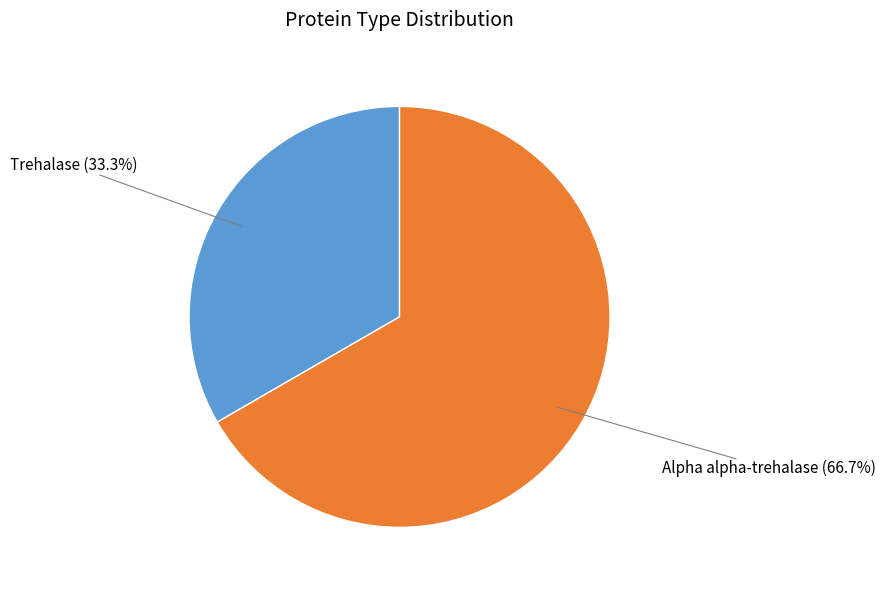

Which slice is the largest?

Alpha alpha-trehalase